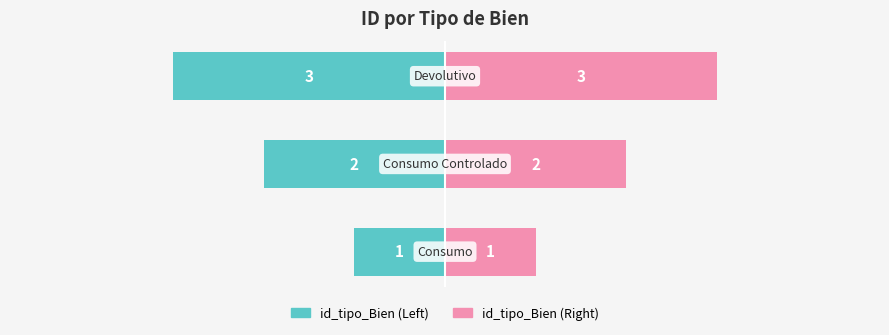

Reading right to left, extract all data points from this chart.

id_tipo_Bien (Left): -3	-2	-1
id_tipo_Bien (Right): 3	2	1